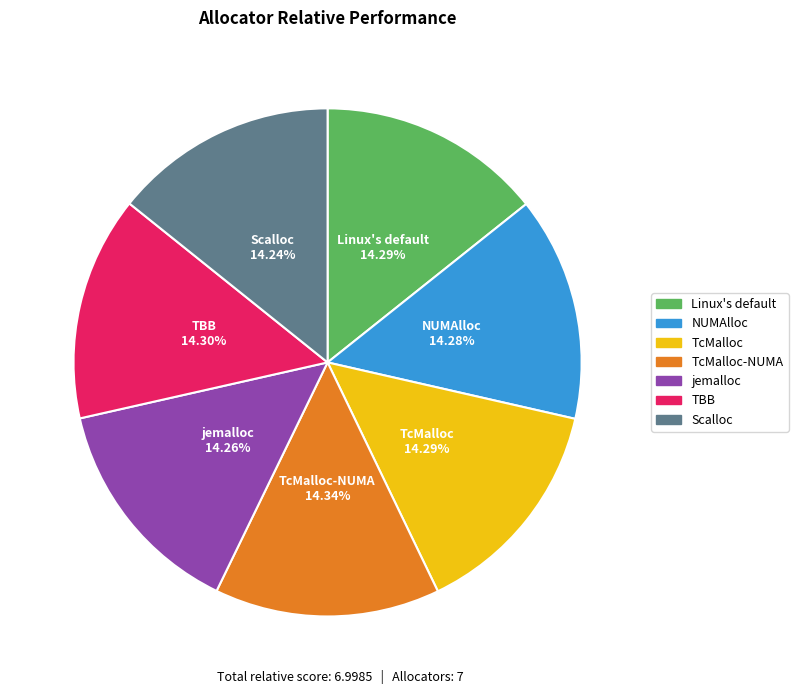

How many slices are in this pie chart?

7